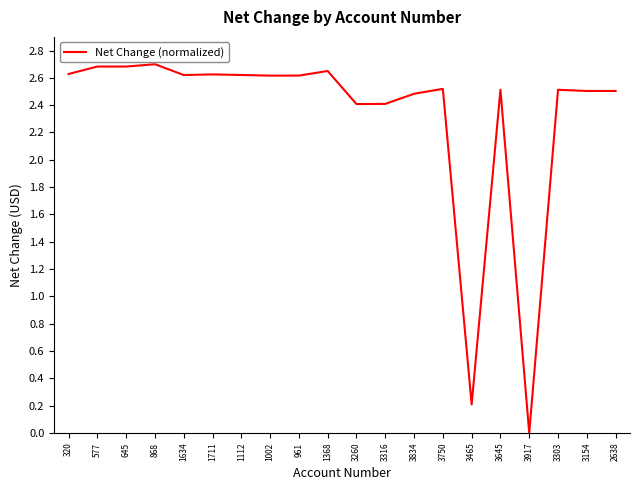

Which label corresponds to the smallest value in the chart?

3917